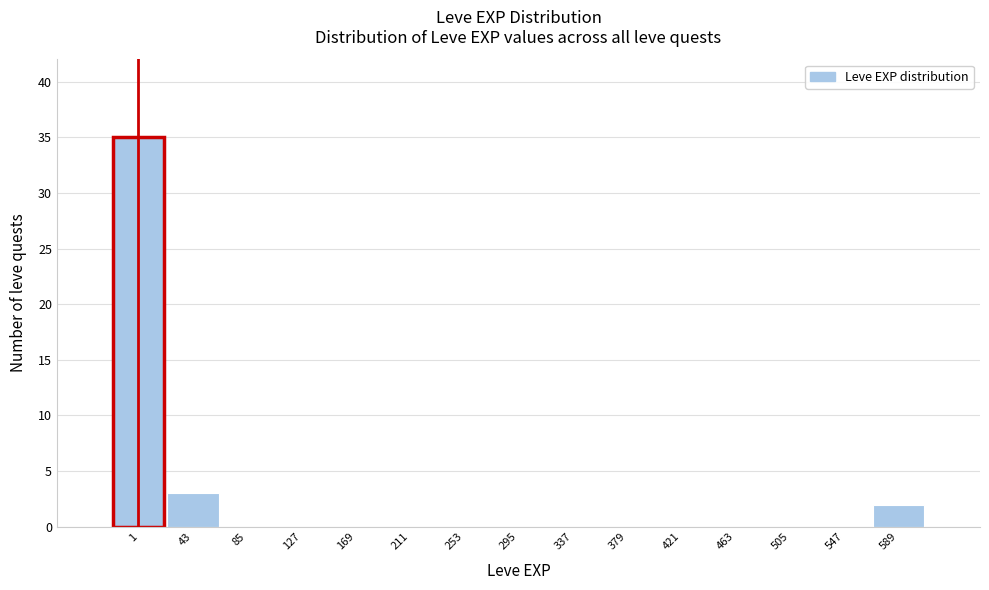

Reading left to right, transcribe all the data shown in this chart.

1=35	43=3	85=0	127=0	169=0	211=0	253=0	295=0	337=0	379=0	421=0	463=0	505=0	547=0	589=2